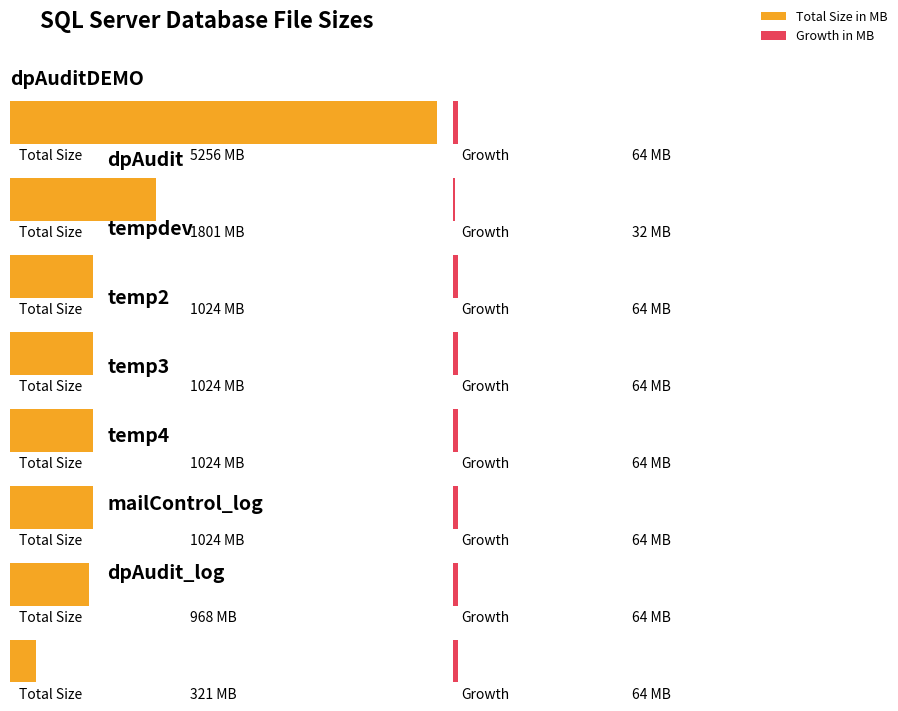

True or false: Growth in MB has a value of 64 at temp2.

True